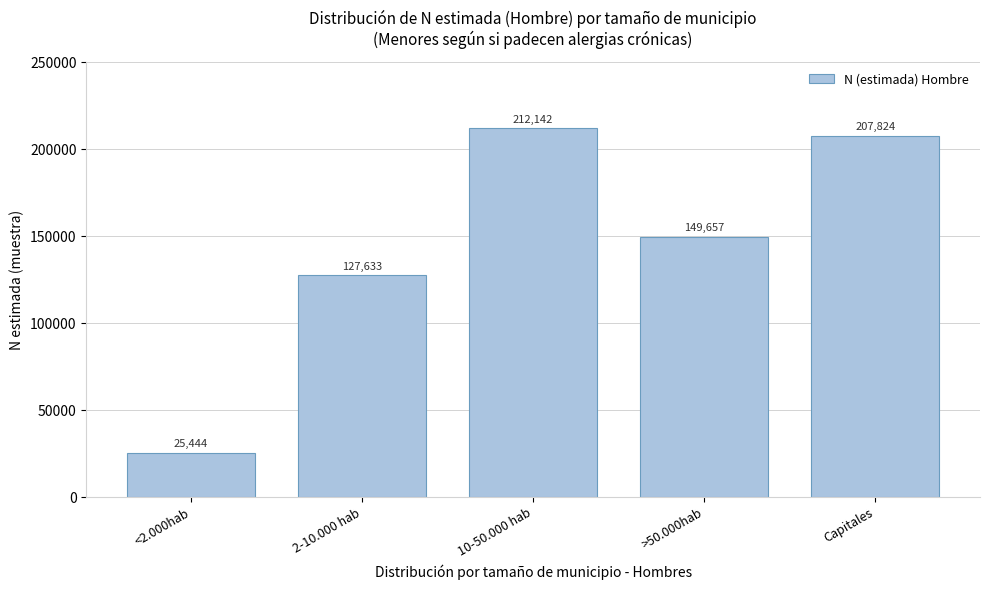

Reading left to right, transcribe all the data shown in this chart.

25444	127633	212142	149657	207824